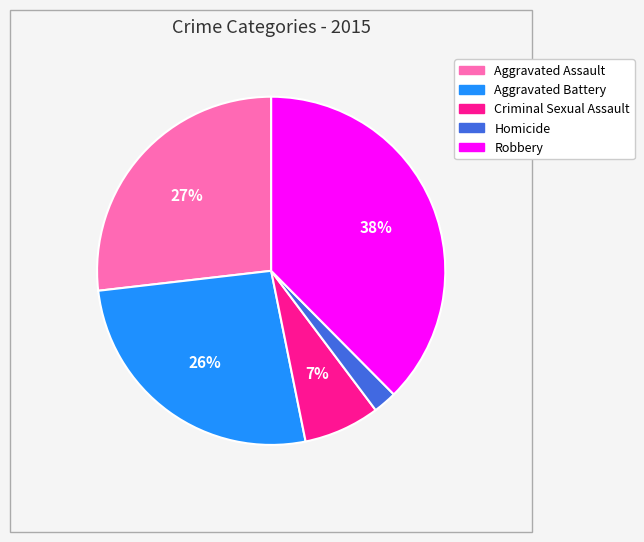

Combined, do Robbery and Criminal Sexual Assault account for over 50%?

No